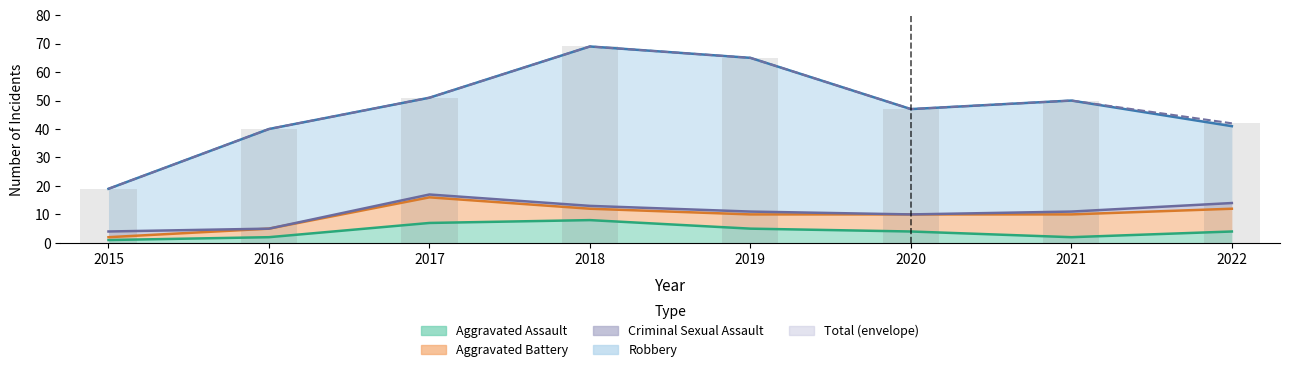

Reading left to right, list all the values displayed in this chart.

Aggravated Assault: 1	2	7	8	5	4	2	4
Aggravated Battery: 1	3	9	4	5	6	8	8
Criminal Sexual Assault: 2	0	1	1	1	0	1	2
Robbery: 15	35	34	56	54	37	39	27
Total: 19	40	51	69	65	47	50	42